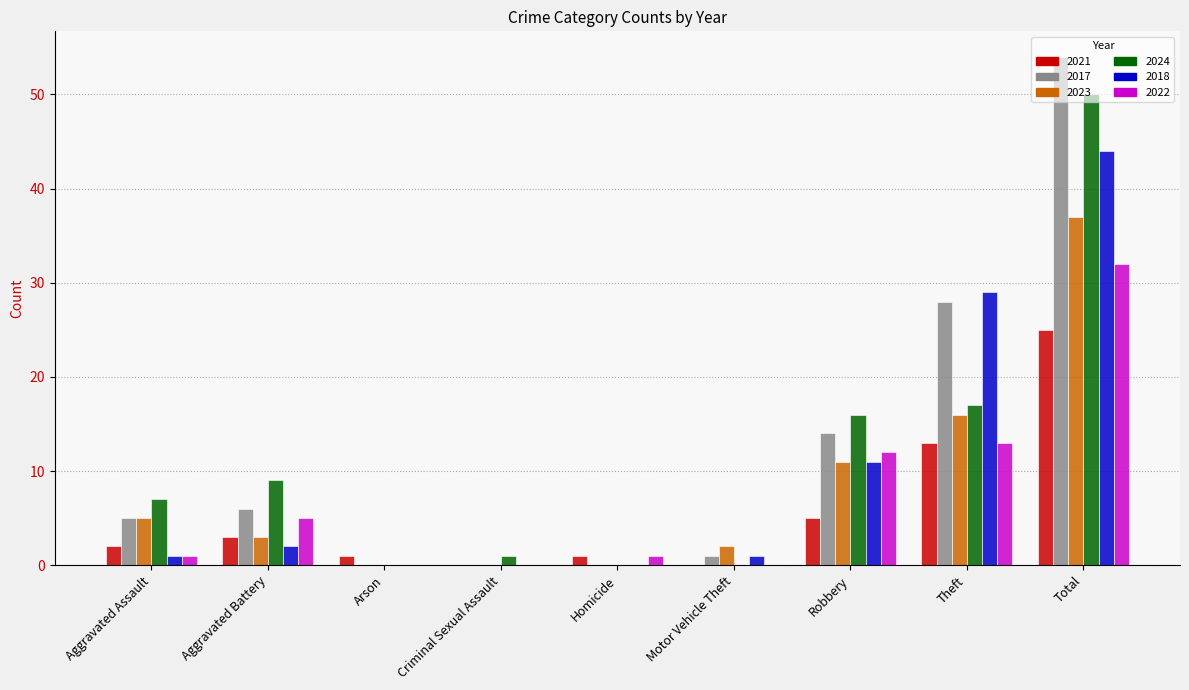

What is the approximate value of 2021 at Total?

25